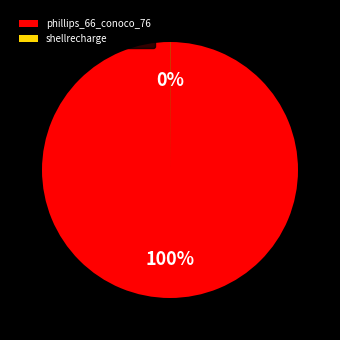

What is the largest slice in the pie chart?

phillips_66_conoco_76